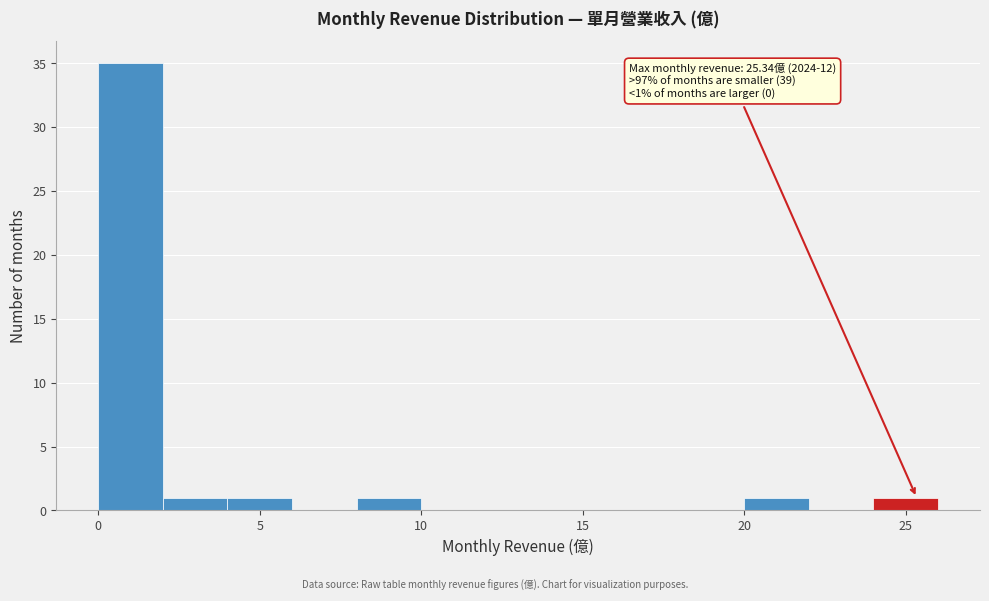

Which range on the x-axis has the tallest bar?

0 to 2